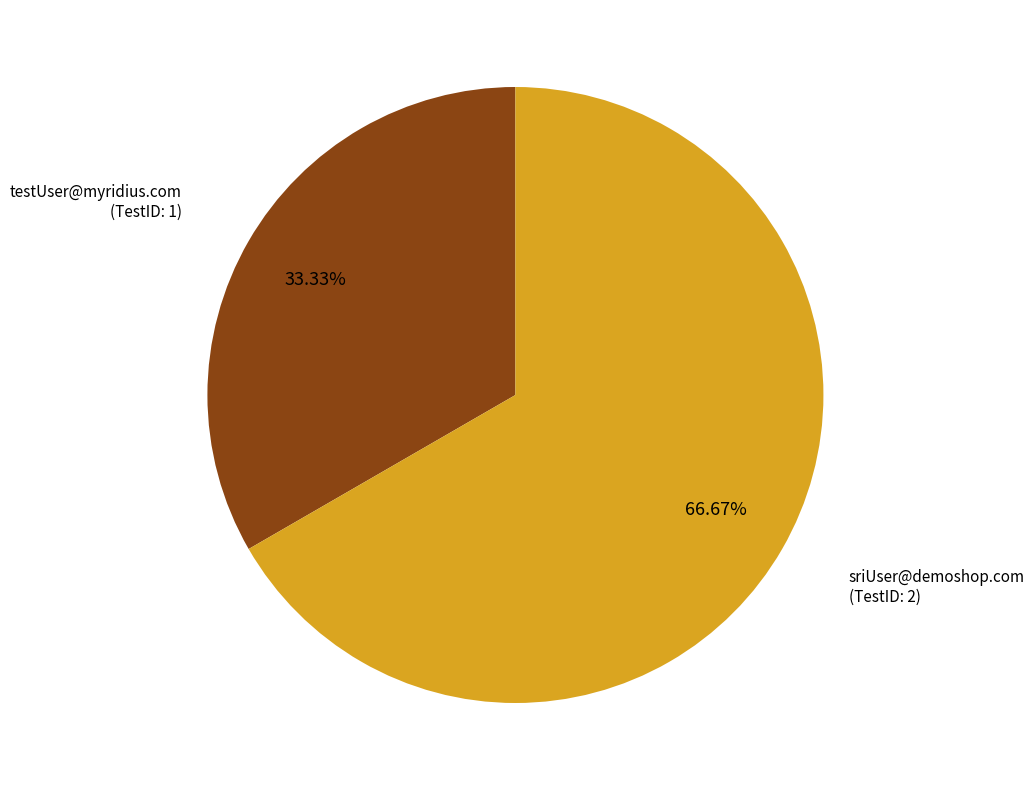

True or false: sriUser@demoshop.com accounts for 61% of the total.

False